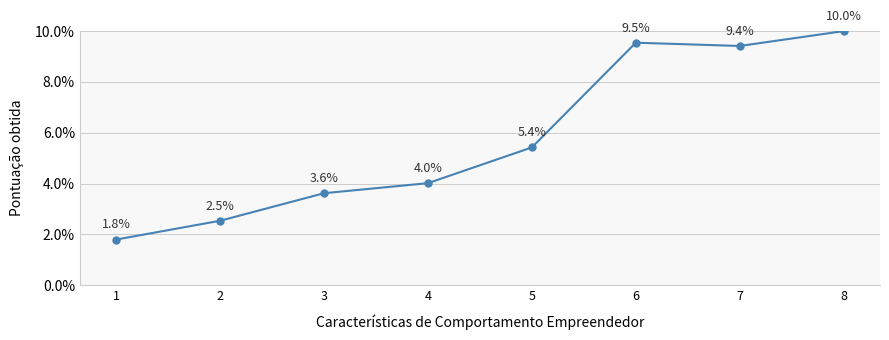

What is the maximum value shown in the chart?

0.1